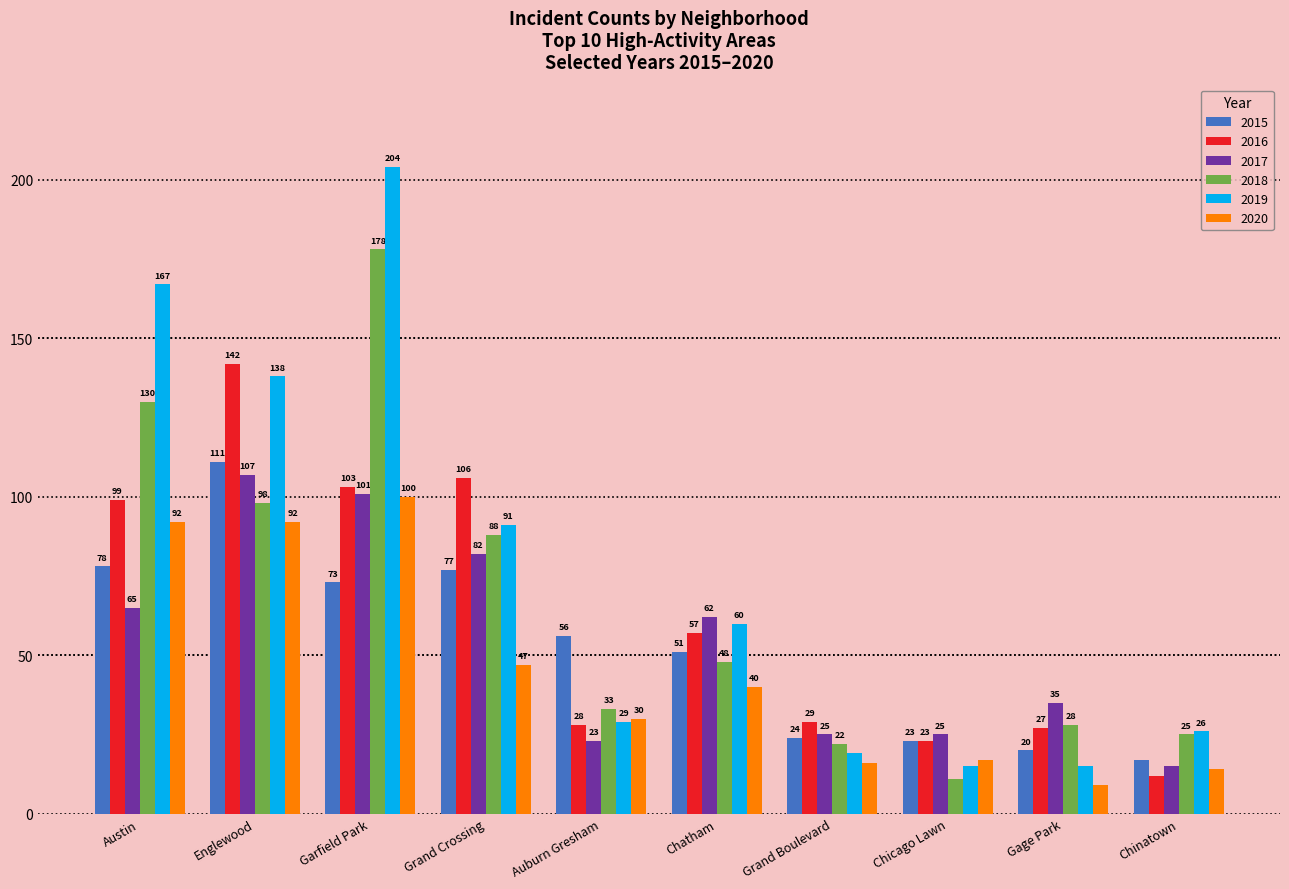

True or false: 2019 has a value of 15 at Chicago Lawn.

True